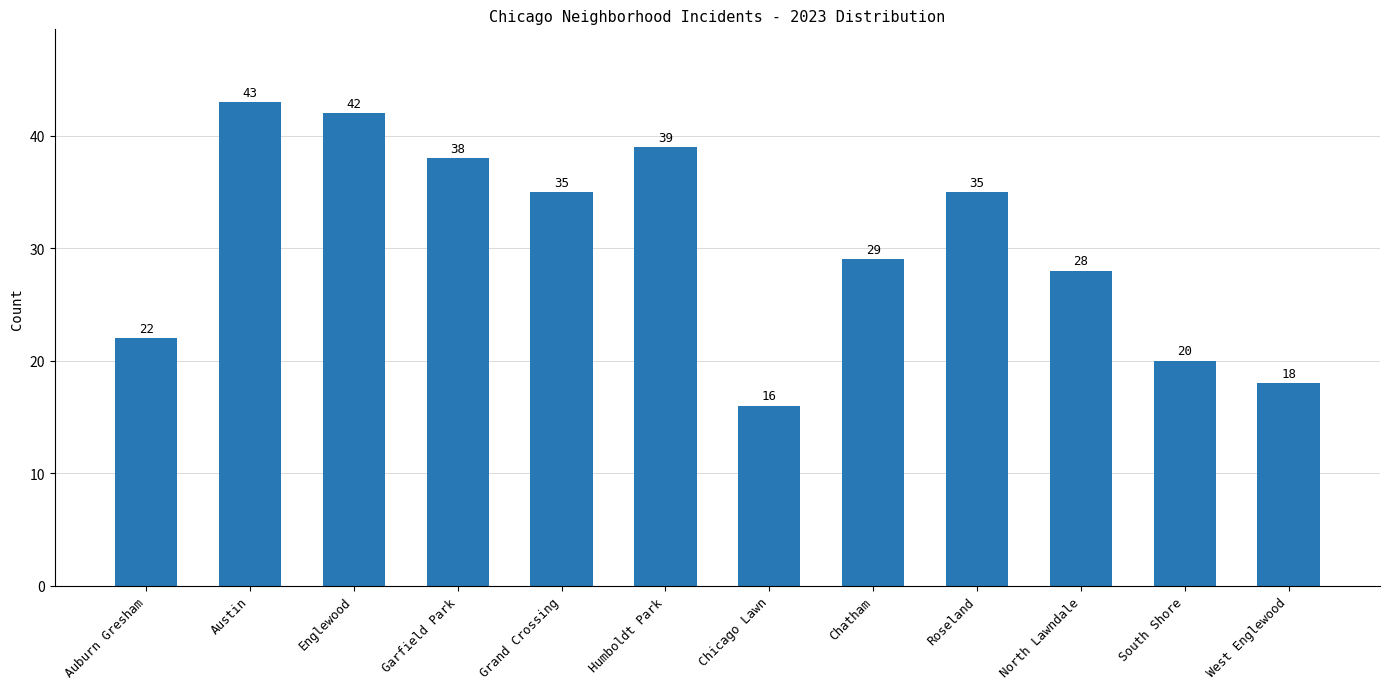

The chart shows a value of 17 at Garfield Park. True or false?

False